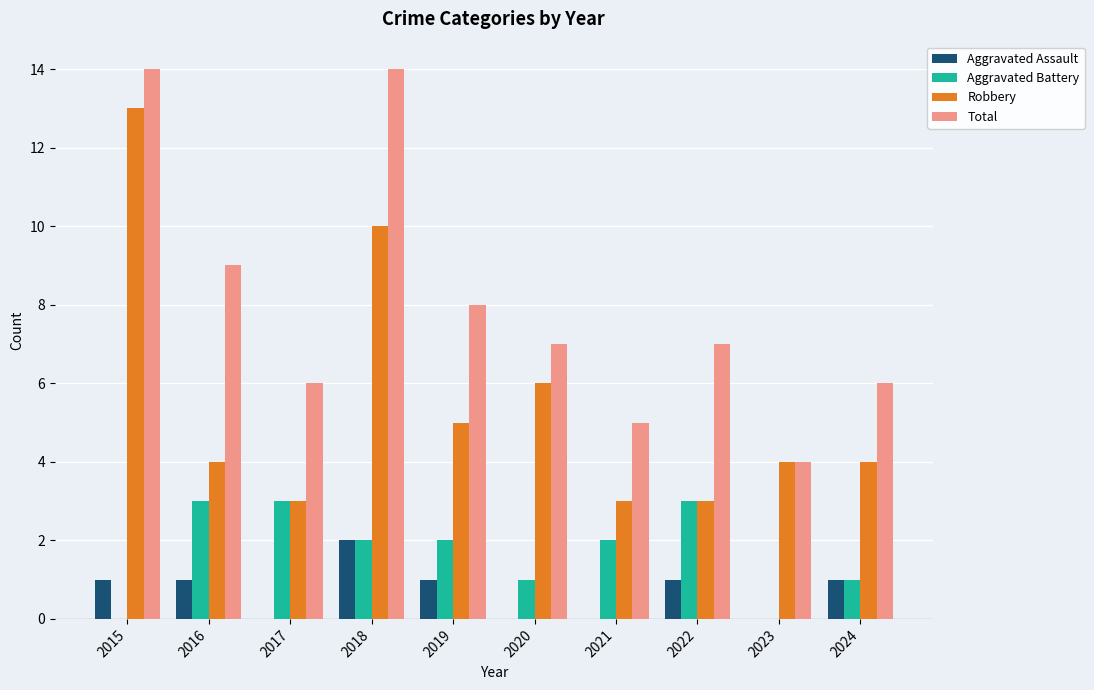

Which series has the largest total across all categories?

Total